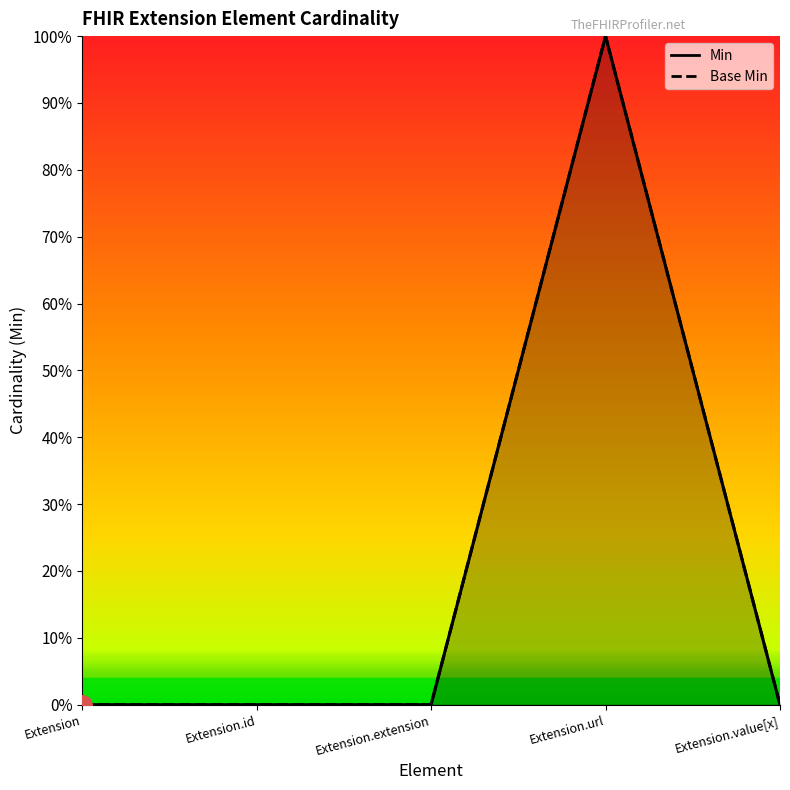

Rank the series at Extension.url from highest to lowest value.

Min, Base Min